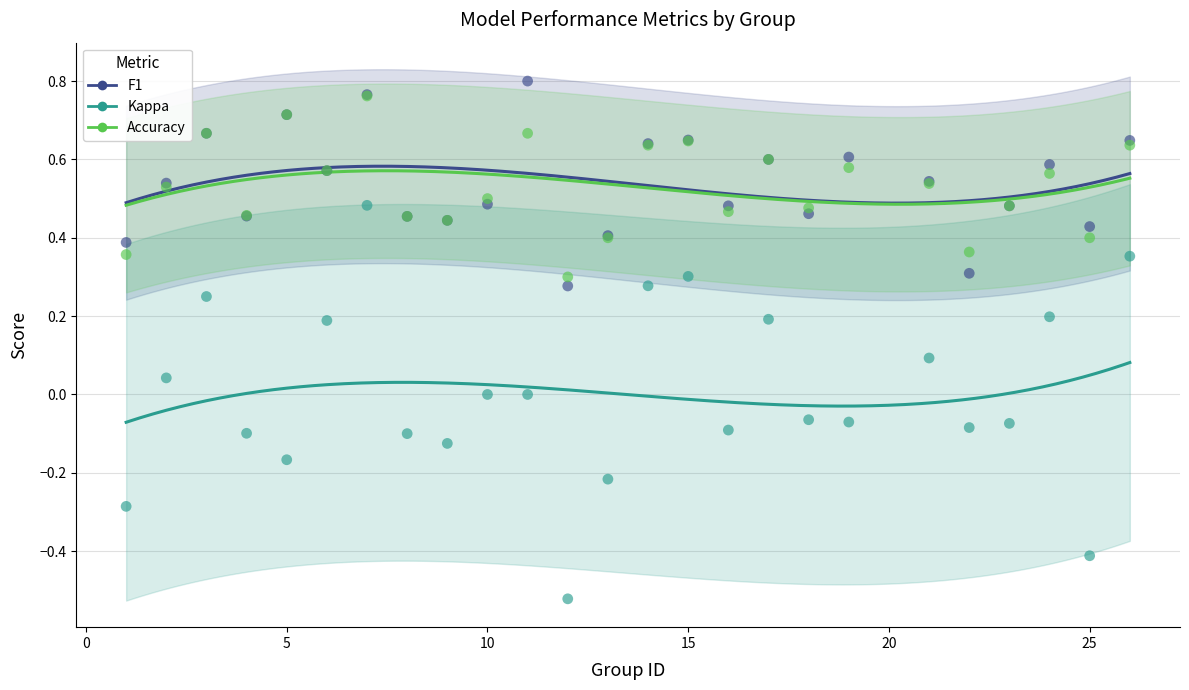

What are all the series names shown in the legend?

F1, Kappa, Accuracy